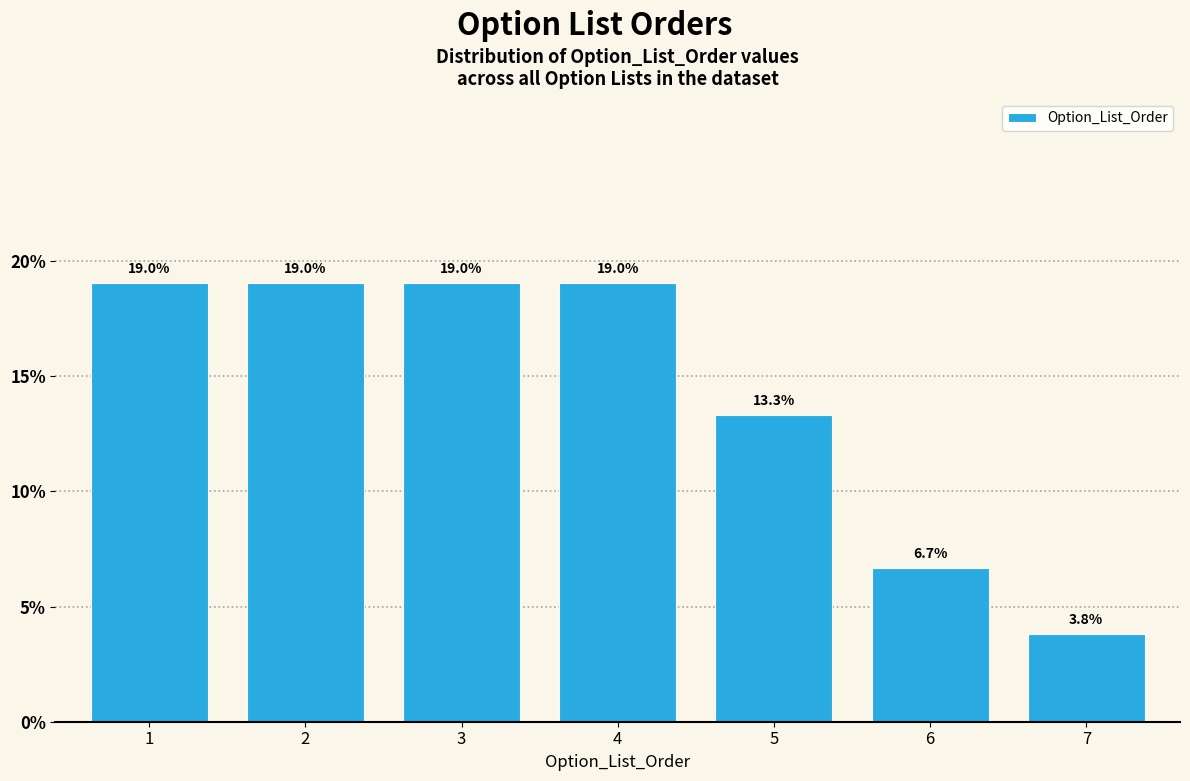

Reading right to left, transcribe all the data shown in this chart.

7=3.8	6=6.7	5=13.3	4=19.0	3=19.0	2=19.0	1=19.0